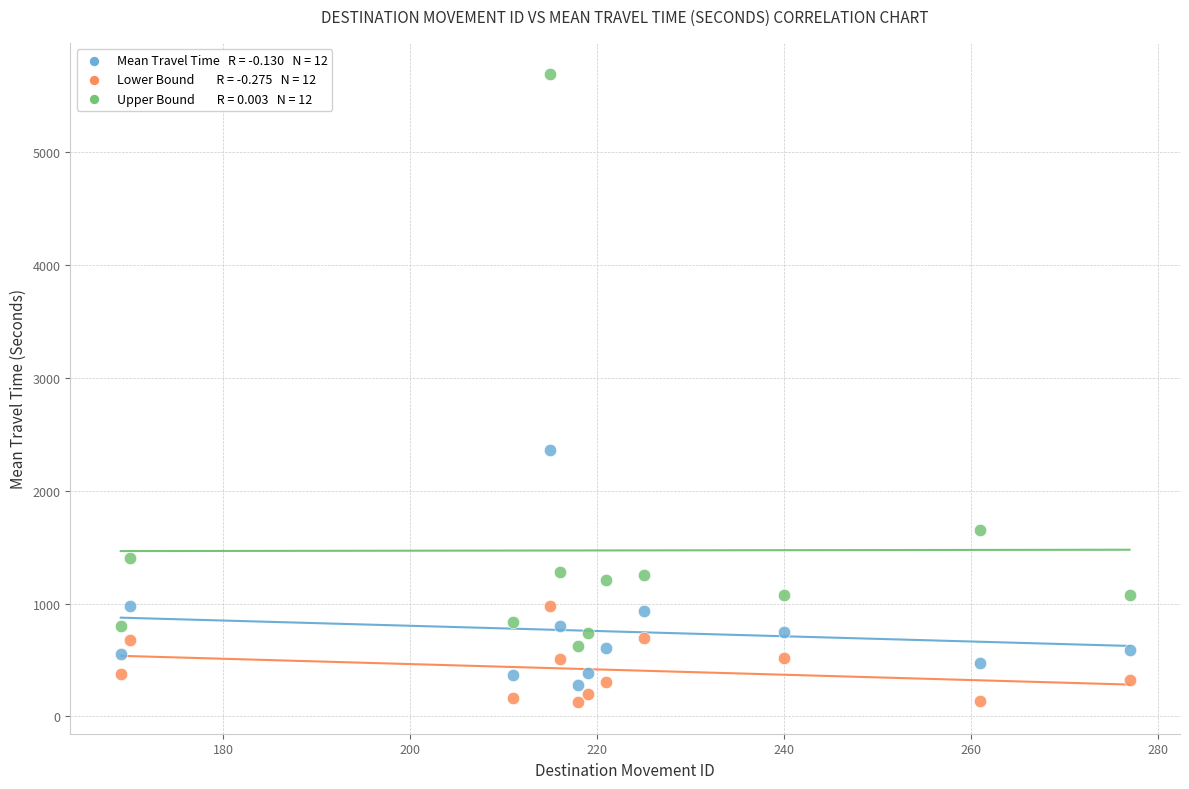

Across all data points, what is the range of Y values (max minus min)?

5567